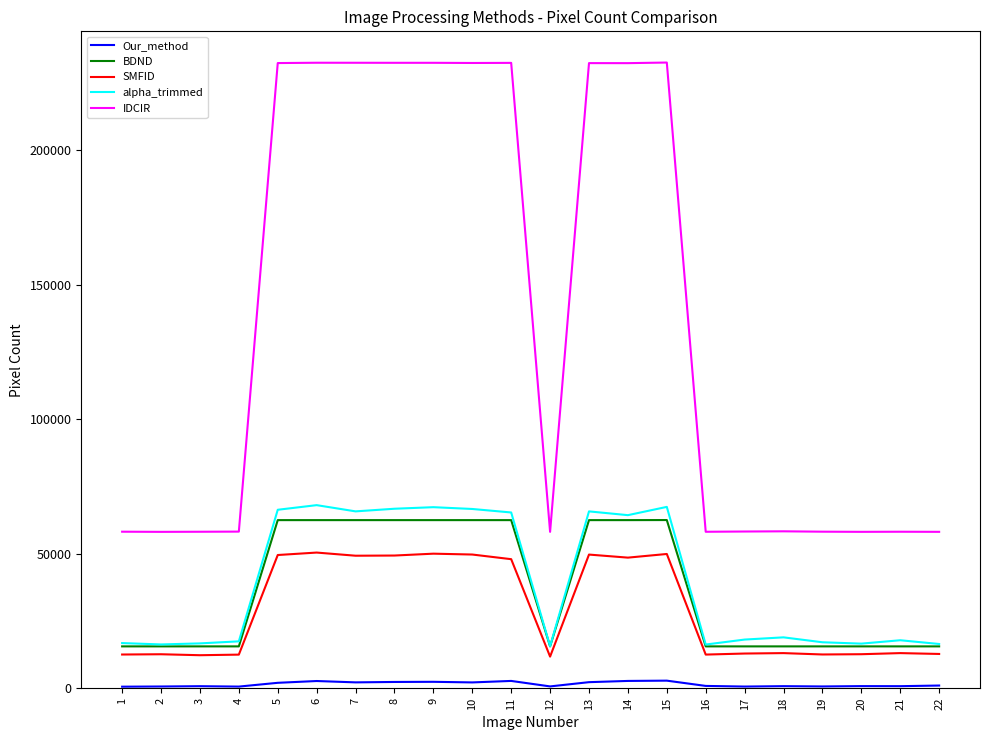

Which series has the largest total across all categories?

IDCIR